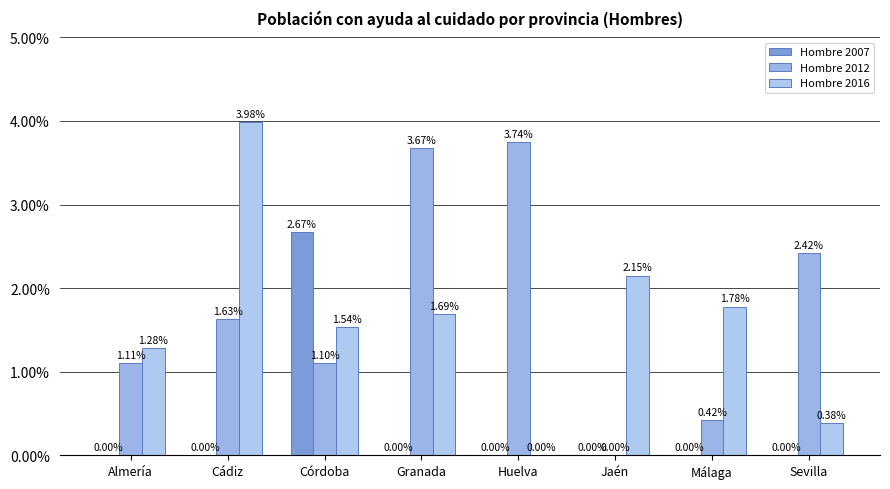

Between Cádiz and Granada, which series saw the biggest shift?

Hombre 2016